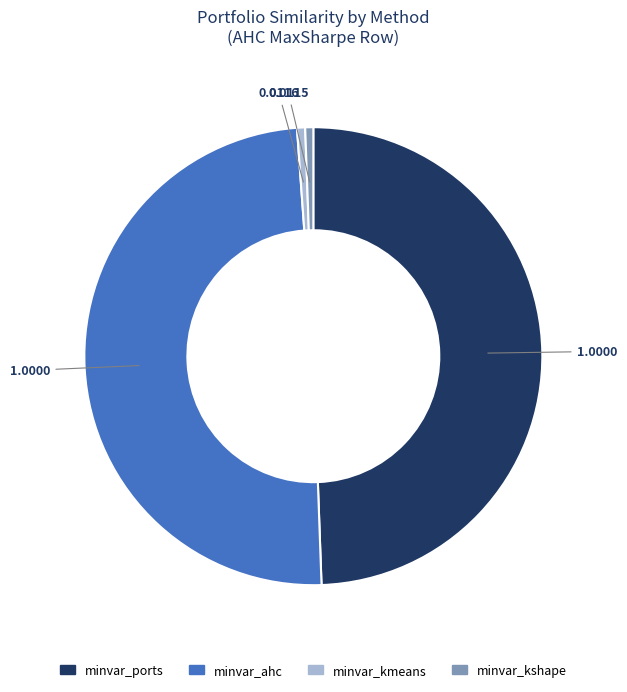

Does any single category account for the majority?

No